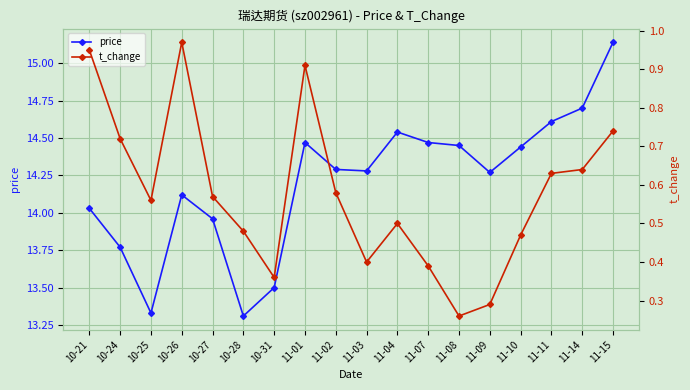

Between 10-21 and 10-24, which series saw the biggest shift?

price